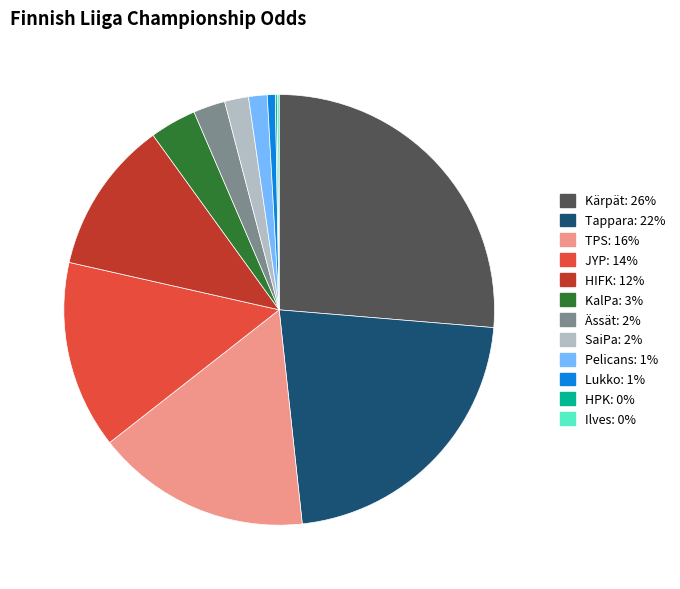

Is JYP the majority of the pie?

No